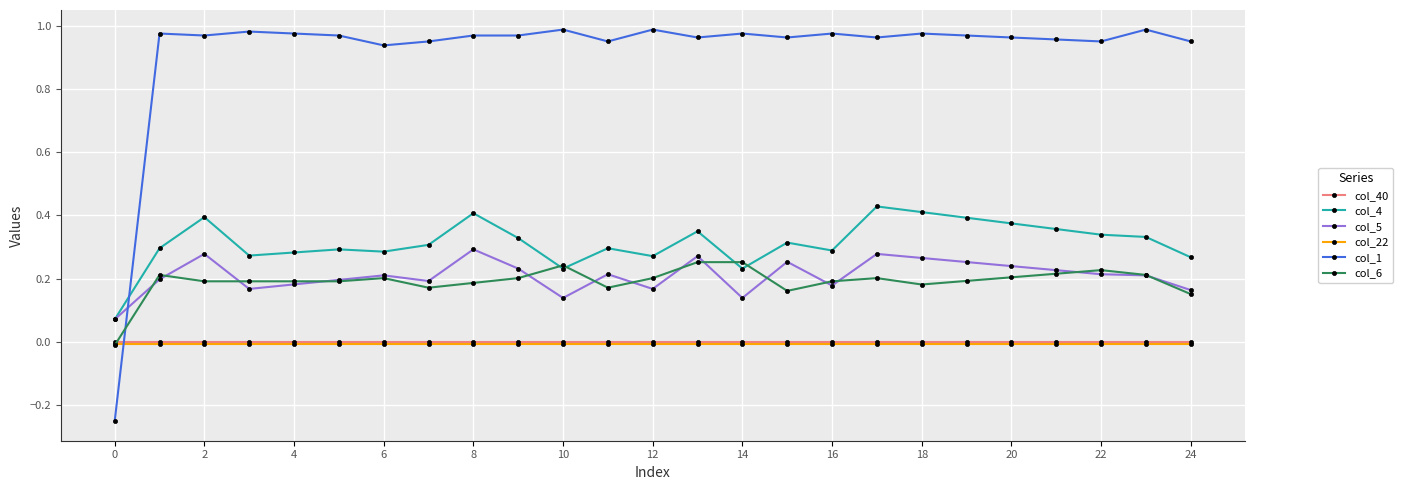

After their last crossing, which series has the higher values: col_40 or col_6?

col_6